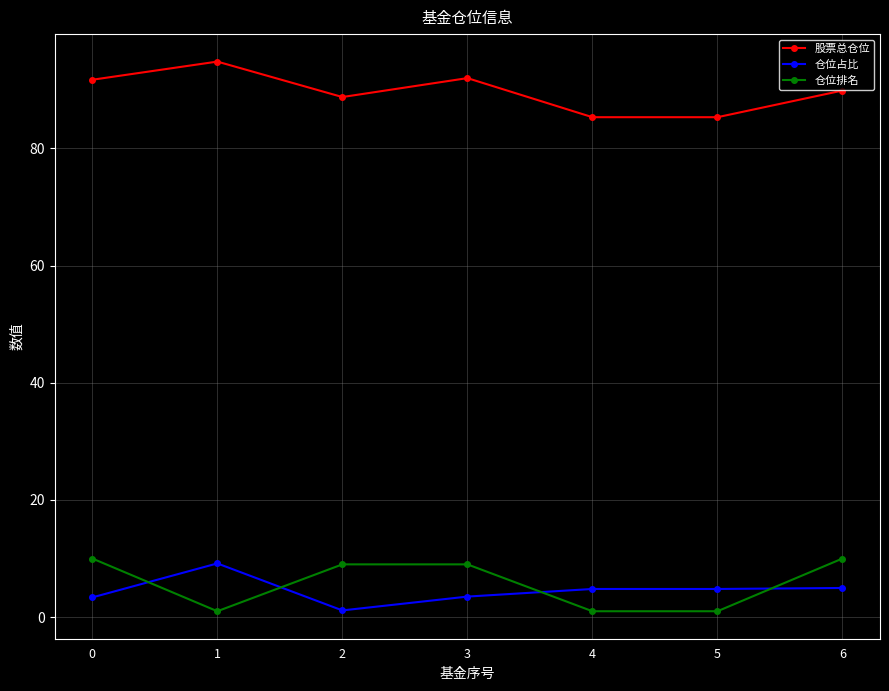

Which series changed the most between 1 and 6?

仓位排名